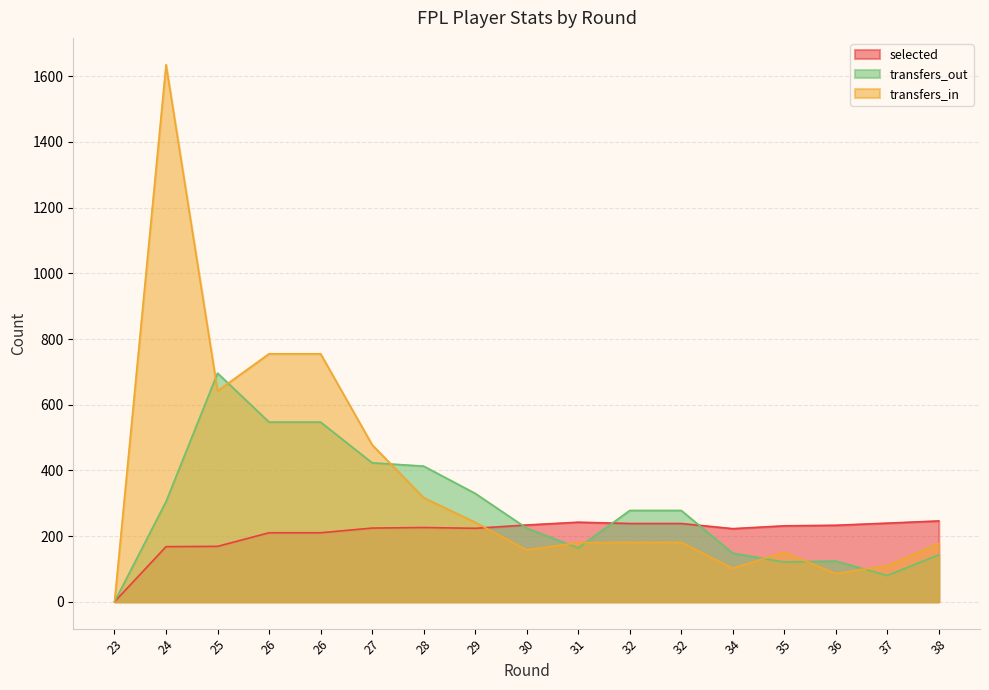

How many intersections are there between transfers_out and selected?

3